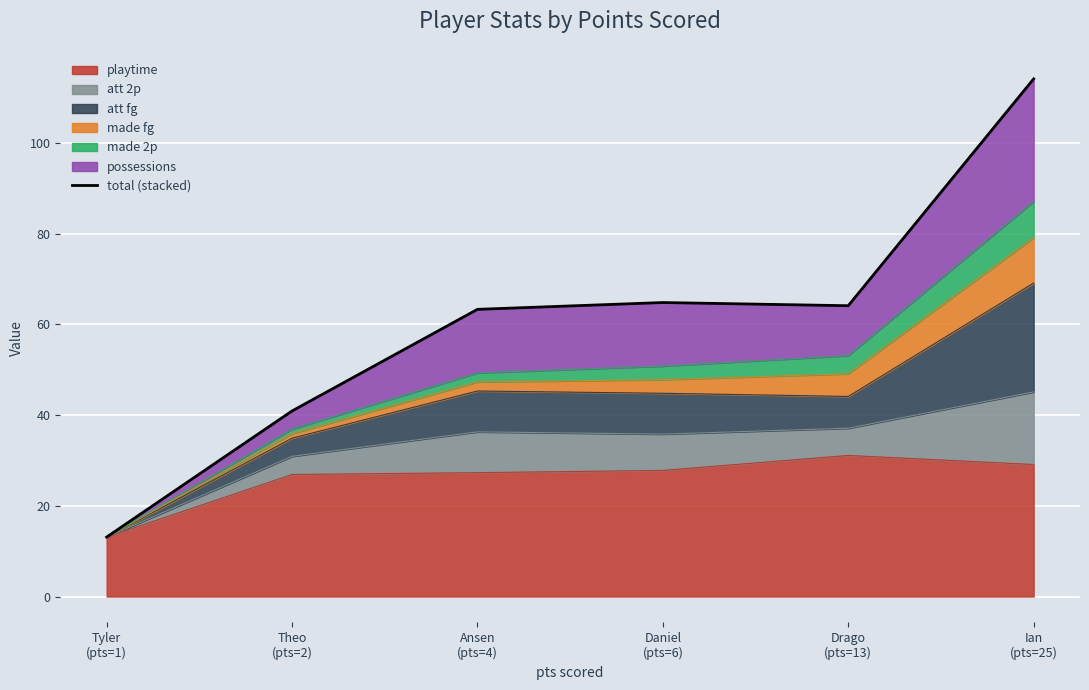

Reading right to left, what are all the values shown in this chart?

Ian
(pts=25)=114.1	Drago
(pts=13)=64.1	Daniel
(pts=6)=64.8	Ansen
(pts=4)=63.3	Theo
(pts=2)=40.9	Tyler
(pts=1)=13.1